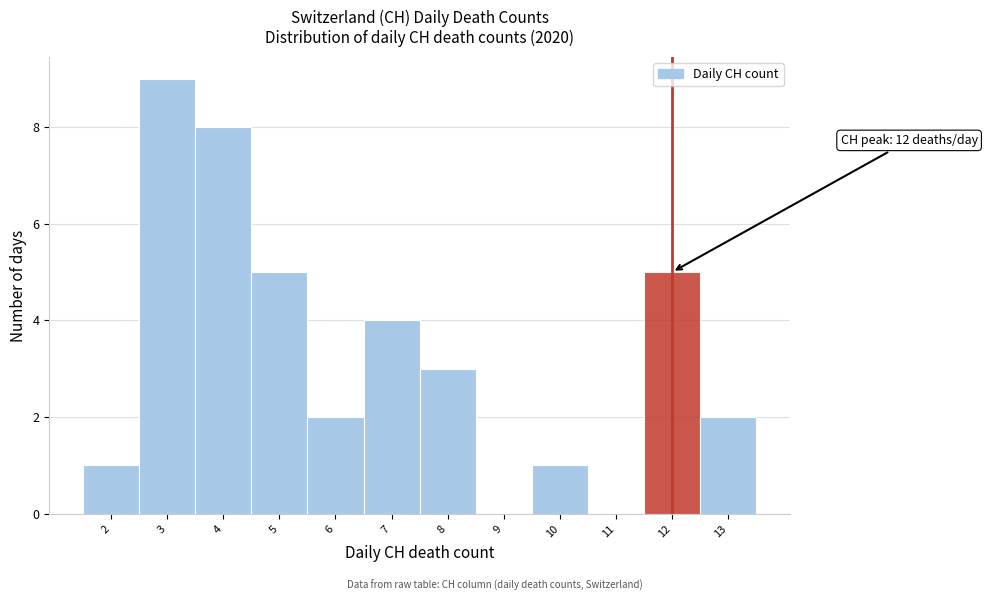

Over which range of the x-axis is the bar tallest?

2.5 to 3.5